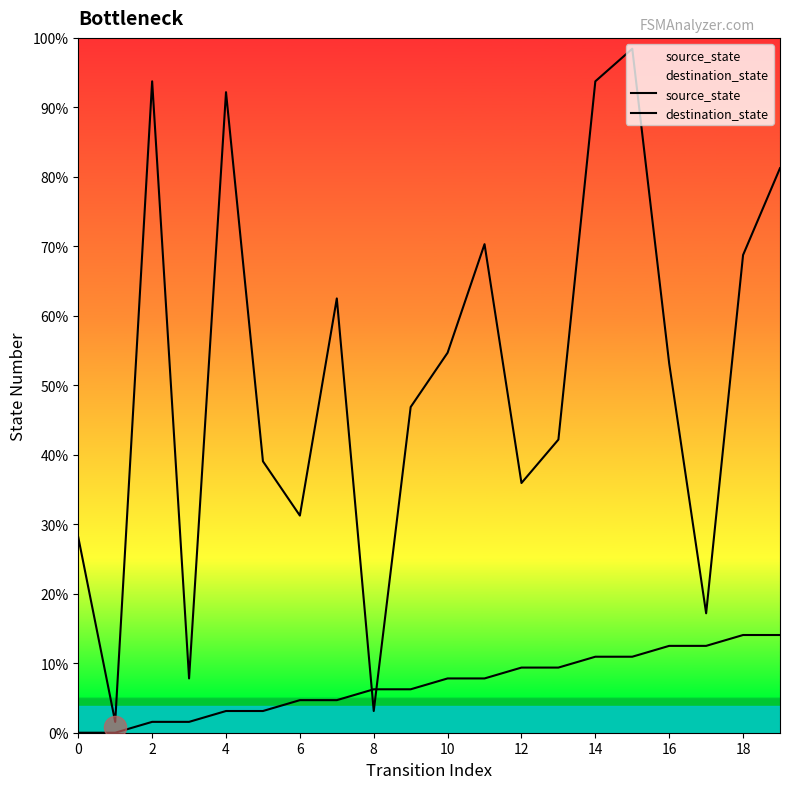

Does the chart have visible grid lines?

No